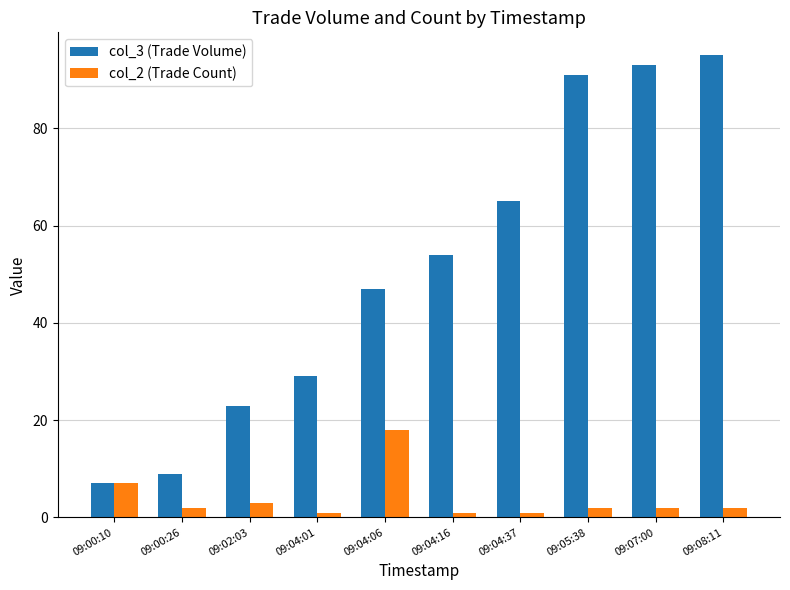

Which series has the largest range (max minus min)?

col_3 (Trade Volume)